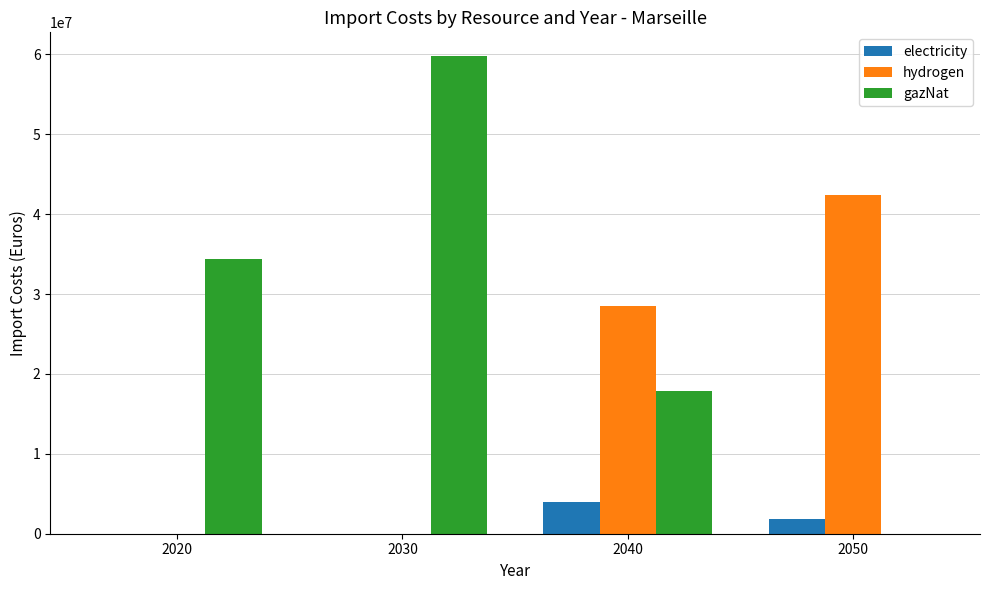

What is the highest value of the hydrogen series?

42457621.0